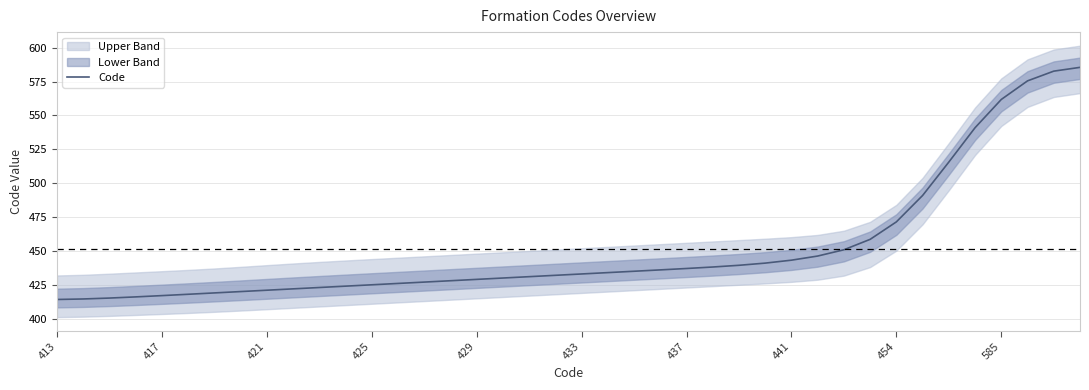

Which category has the lowest value across all series?

413